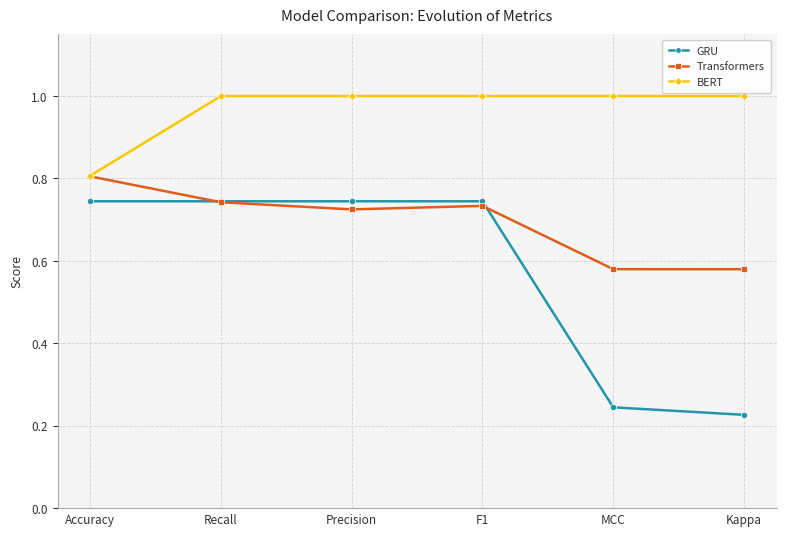

Rank the series at MCC from lowest to highest value.

GRU, Transformers, BERT